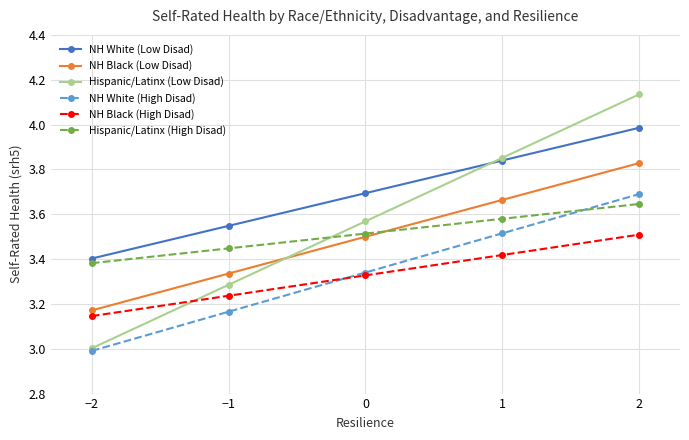

Rank the categories by Hispanic/Latinx (Low Disad) value from highest to lowest.

2, 1, 0, −1, −2